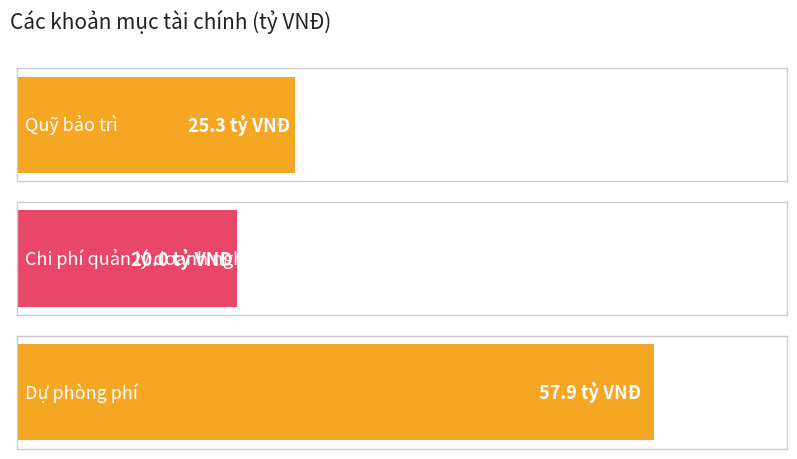

Reading right to left, list all the values displayed in this chart.

Dự phòng phí=57.9	Chi phí quản lý doanh nghiệp=20.0	Quỹ bảo trì=25.3